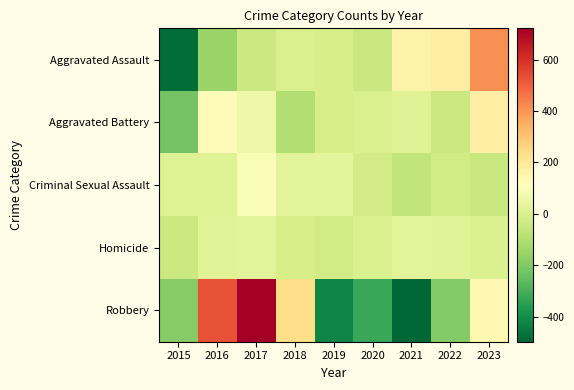

Count the number of categories in the chart.

9